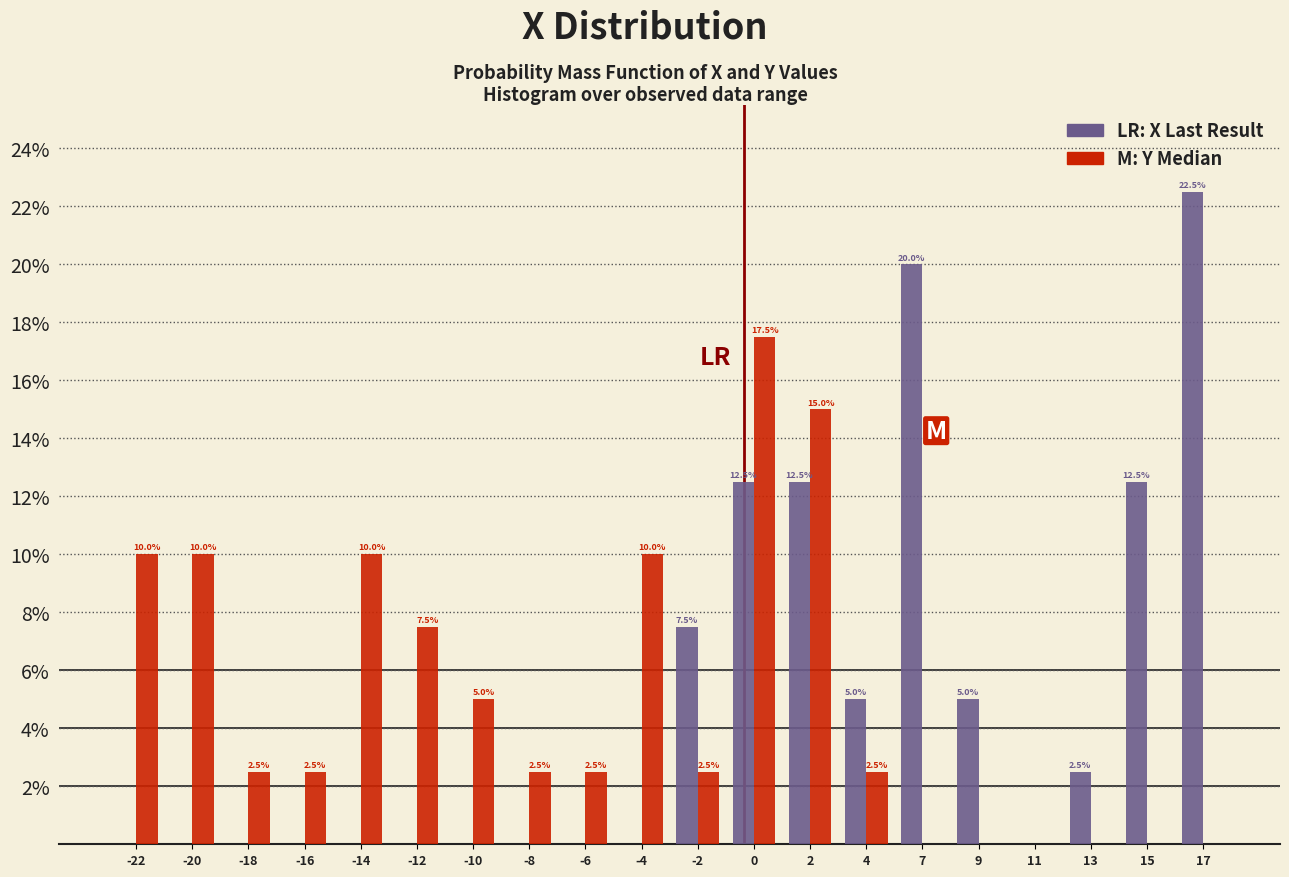

What is the maximum value shown in the chart?

22.5